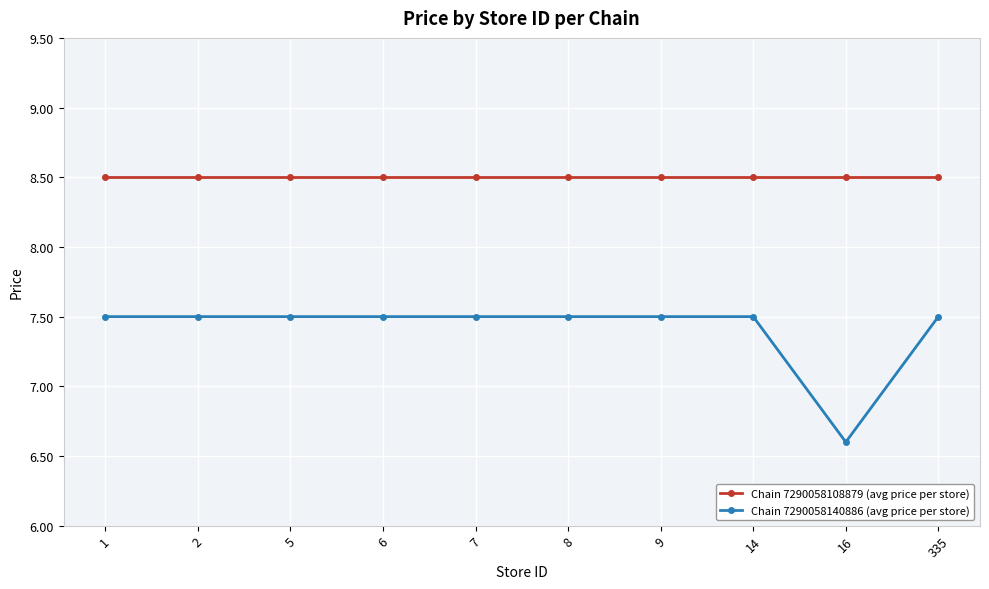

Is the value of Chain 7290058108879 (avg price per store) at 5 greater than the value of Chain 7290058140886 (avg price per store) at 1?

Yes